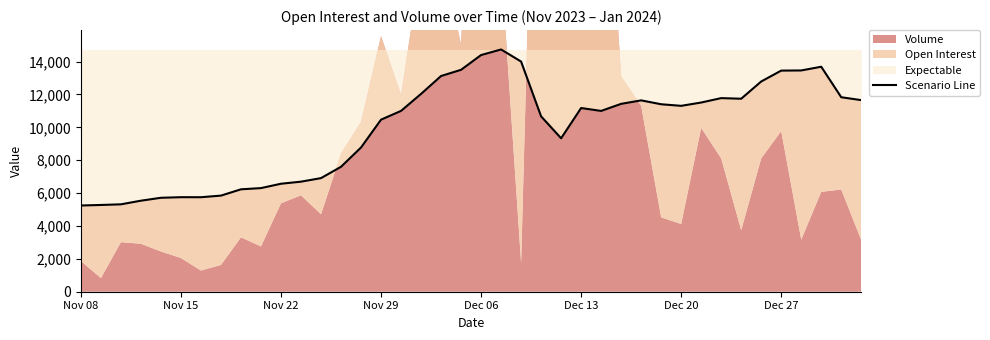

Which category has the highest value across all series?

21